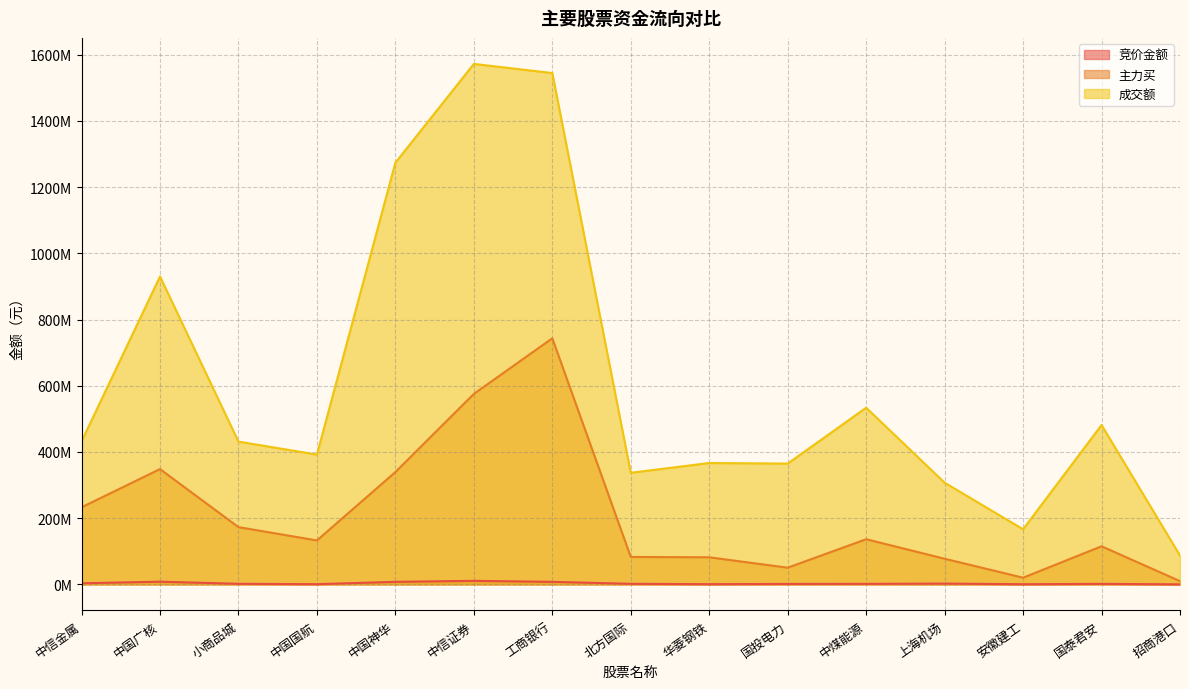

Is it true that 竞价金额 equals 1518194 at 国泰君安?

True